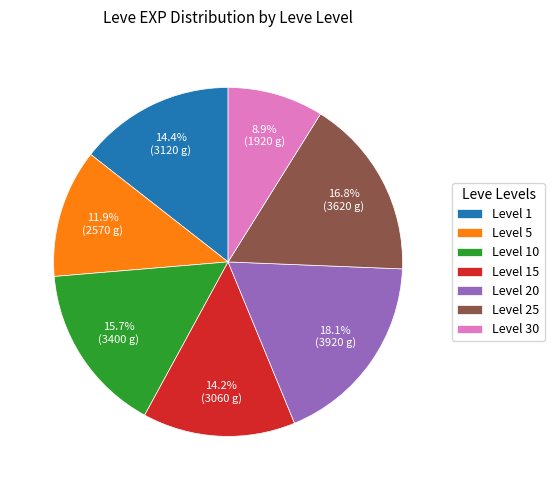

How many segments does this pie chart have?

7